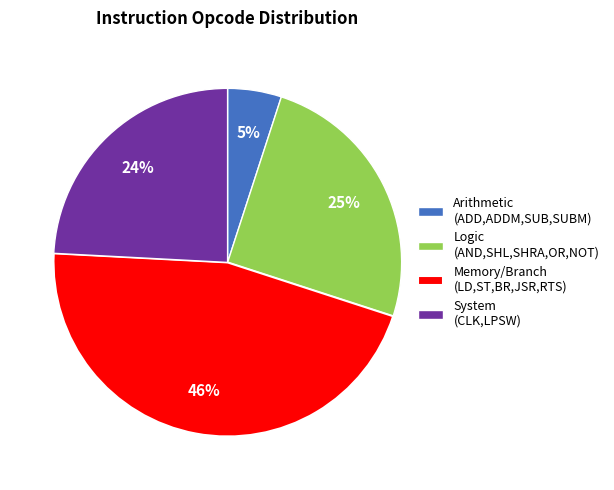

Combined, do Memory/Branch (LD,ST,BR,JSR,RTS) and Arithmetic (ADD,ADDM,SUB,SUBM) account for over 50%?

Yes